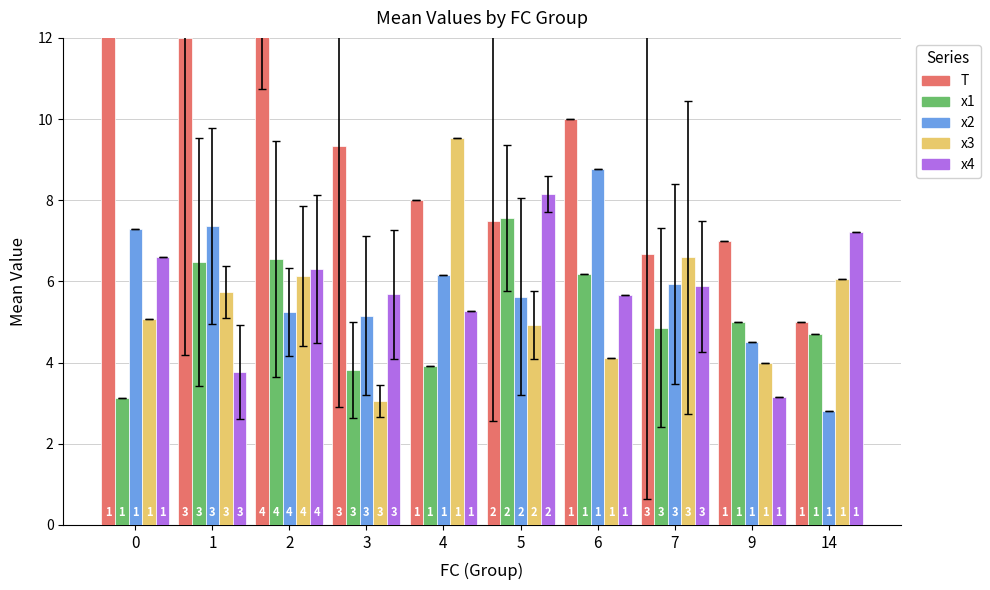

How many bars are there in total?

50